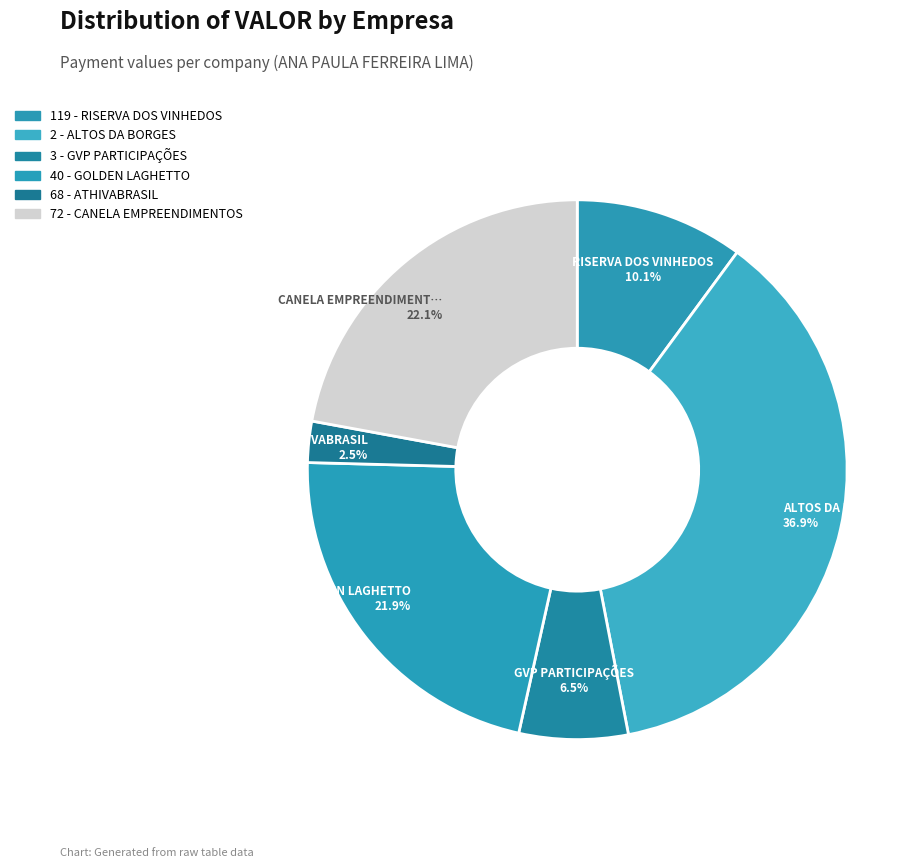

Rank the categories by value from lowest to highest.

68 - ATHIVABRASIL, 3 - GVP PARTICIPAÇÕES, 119 - RISERVA DOS VINHEDOS, 40 - GOLDEN LAGHETTO, 72 - CANELA EMPREENDIMENTOS, 2 - ALTOS DA BORGES